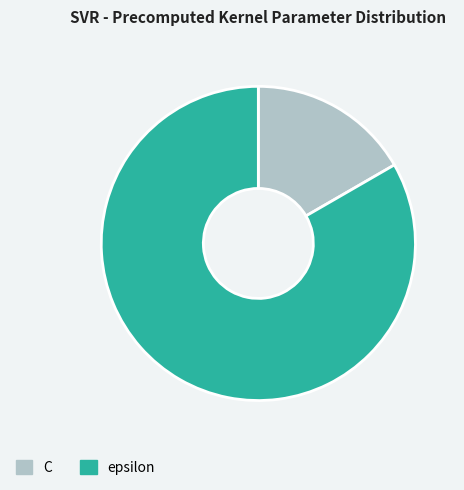

Rank the categories by value from highest to lowest.

epsilon, C